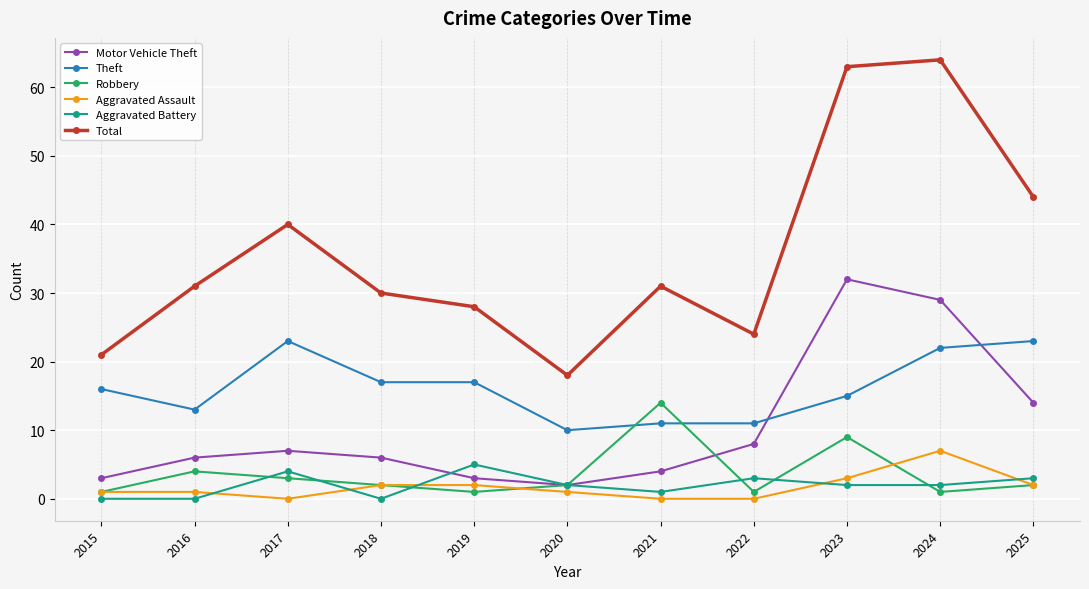

Is it true that Aggravated Battery equals -3 at 2016?

False